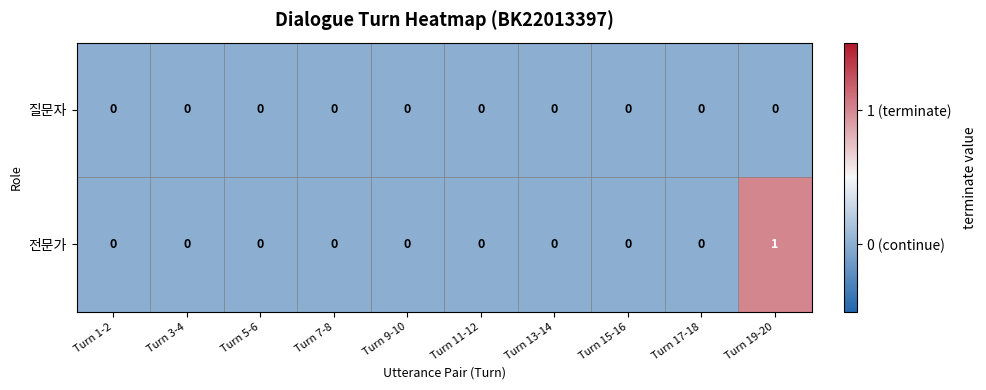

Rank the series by their average value, from highest to lowest.

전문가, 질문자